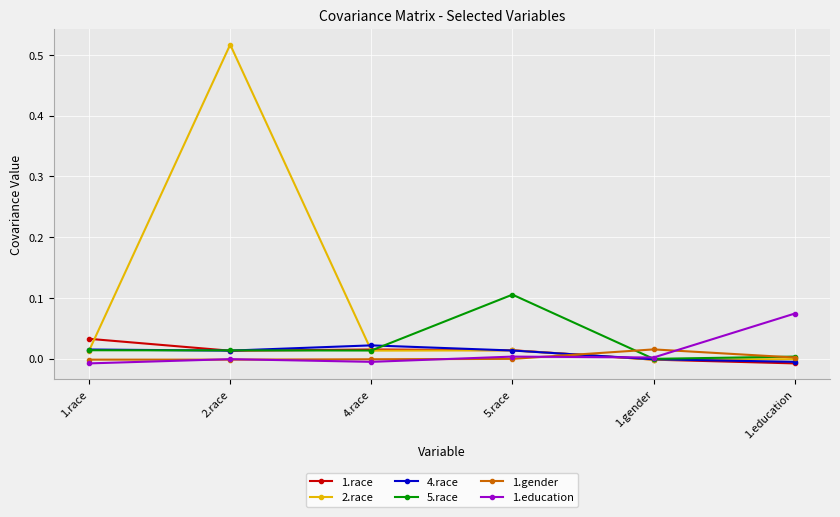

What is the label of the 2nd point from the right?

1.gender